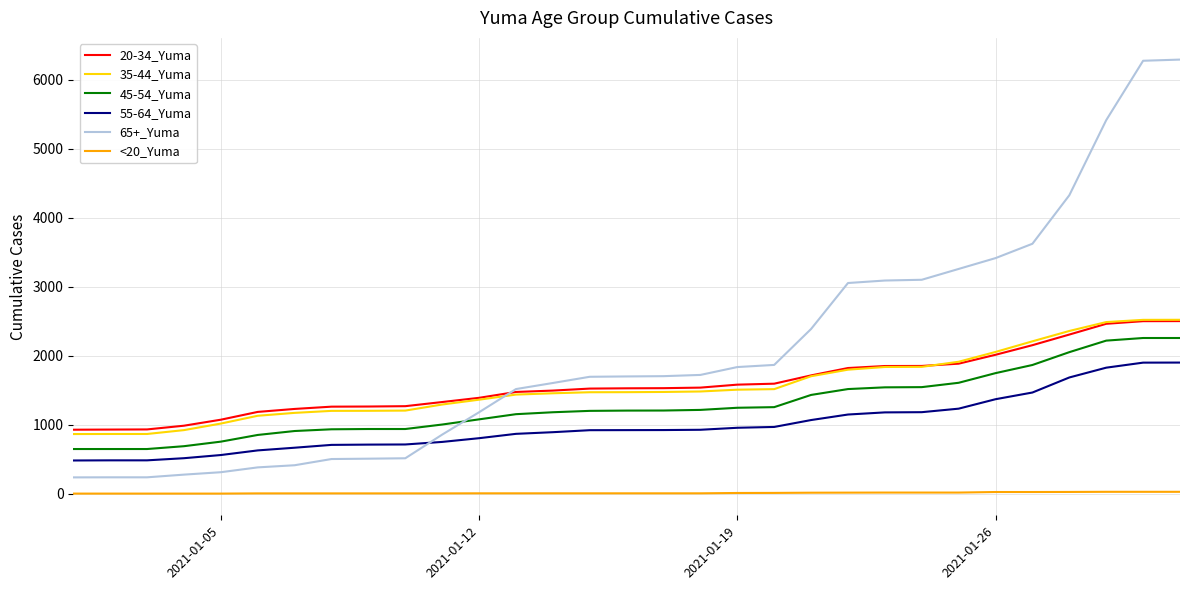

What is the difference between the second highest and second lowest values in the 65+_Yuma series?

6037